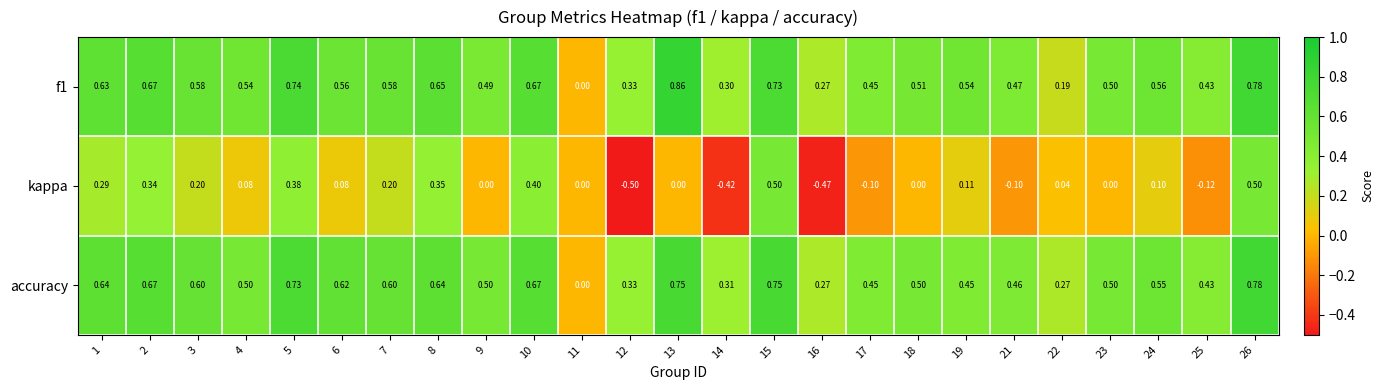

Which series has the largest range (max minus min)?

kappa